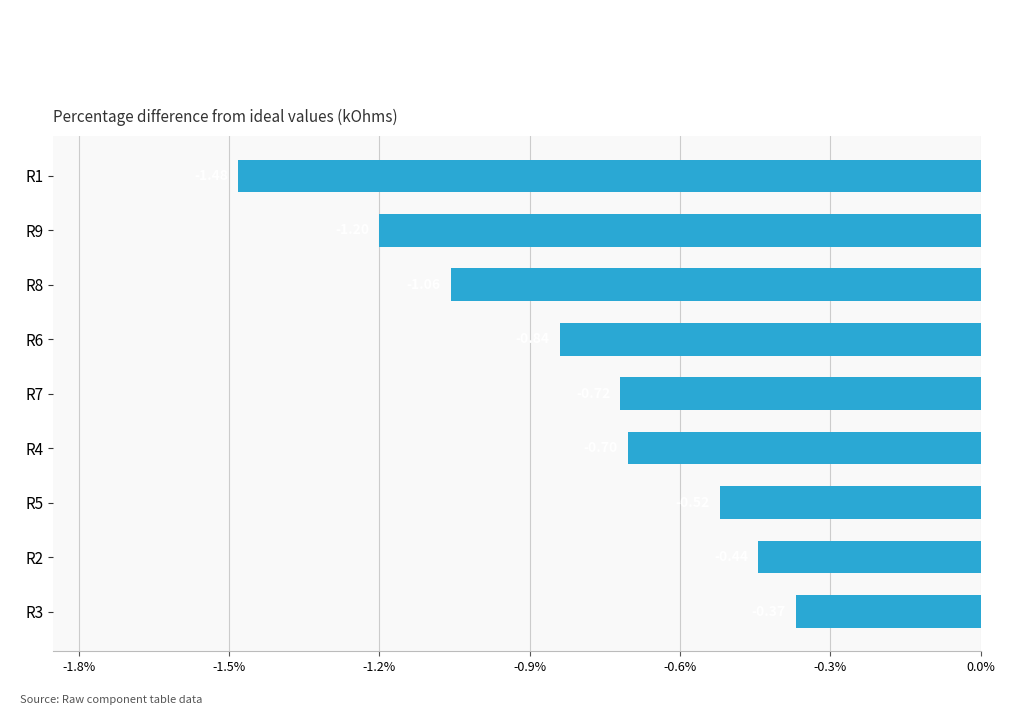

Which has a higher value, R3 or R9?

R3